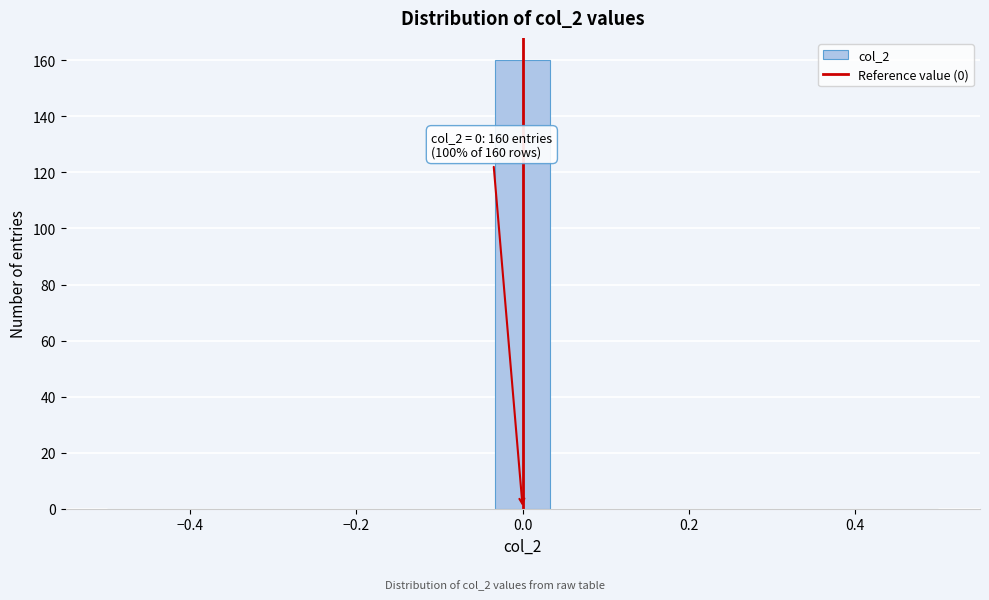

Read against the x-axis, roughly where is the centre of the tallest bar?

0.00